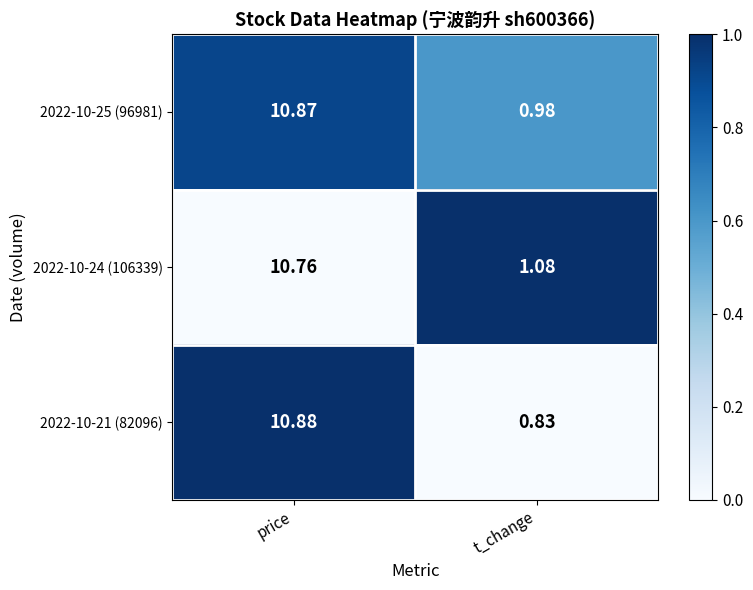

At which category is the sum across all series the highest?

price